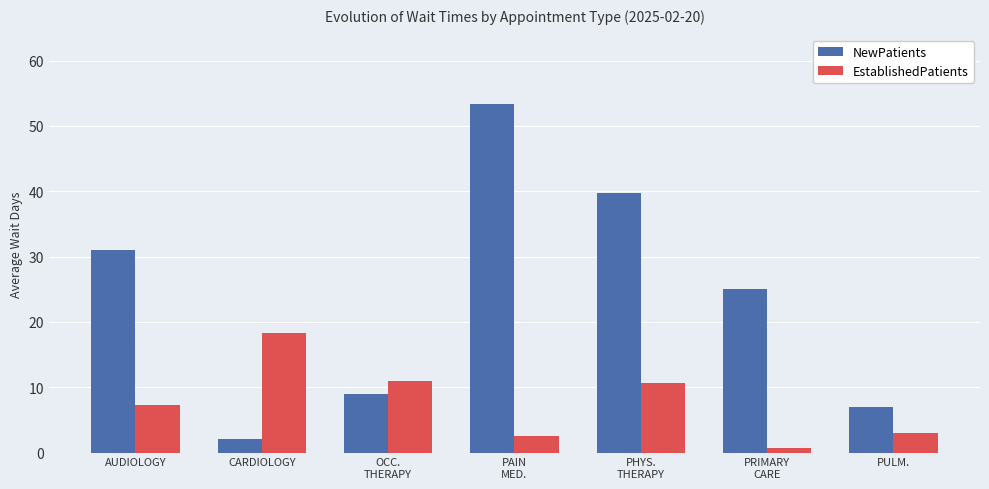

Where does the EstablishedPatients series first go above 7?

AUDIOLOGY